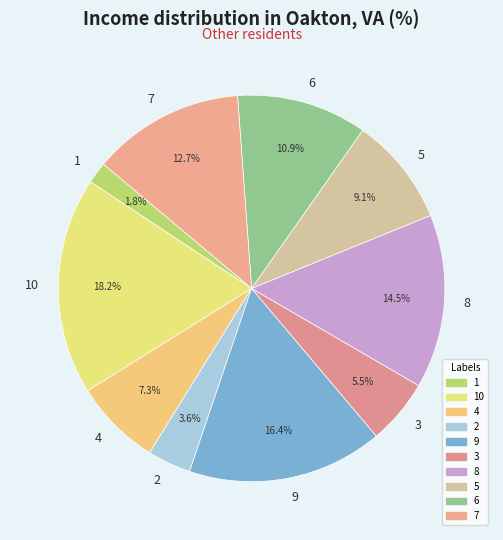

Is there a majority slice in this chart?

No